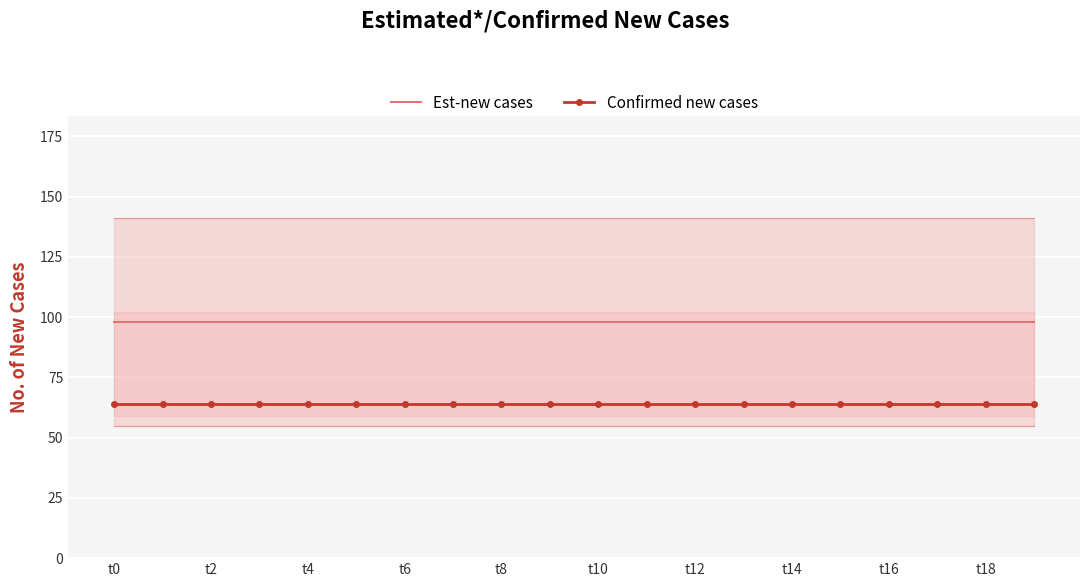

At which category is the sum across all series the highest?

t0